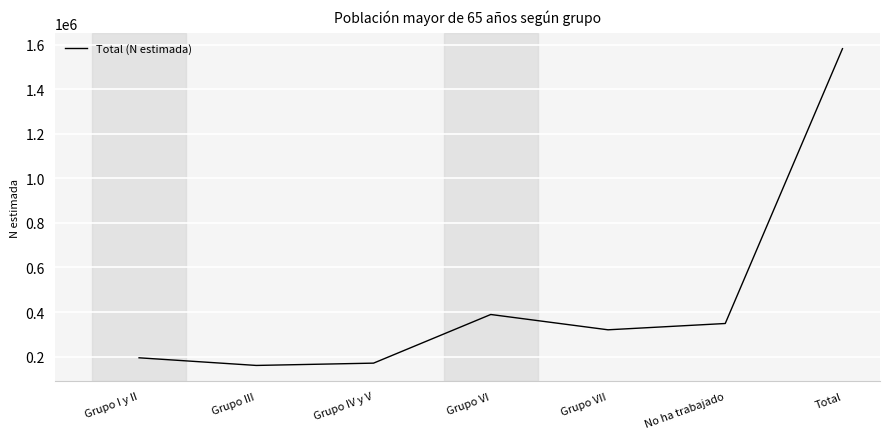

Is it true that the value at Grupo I y II is 101085?

False